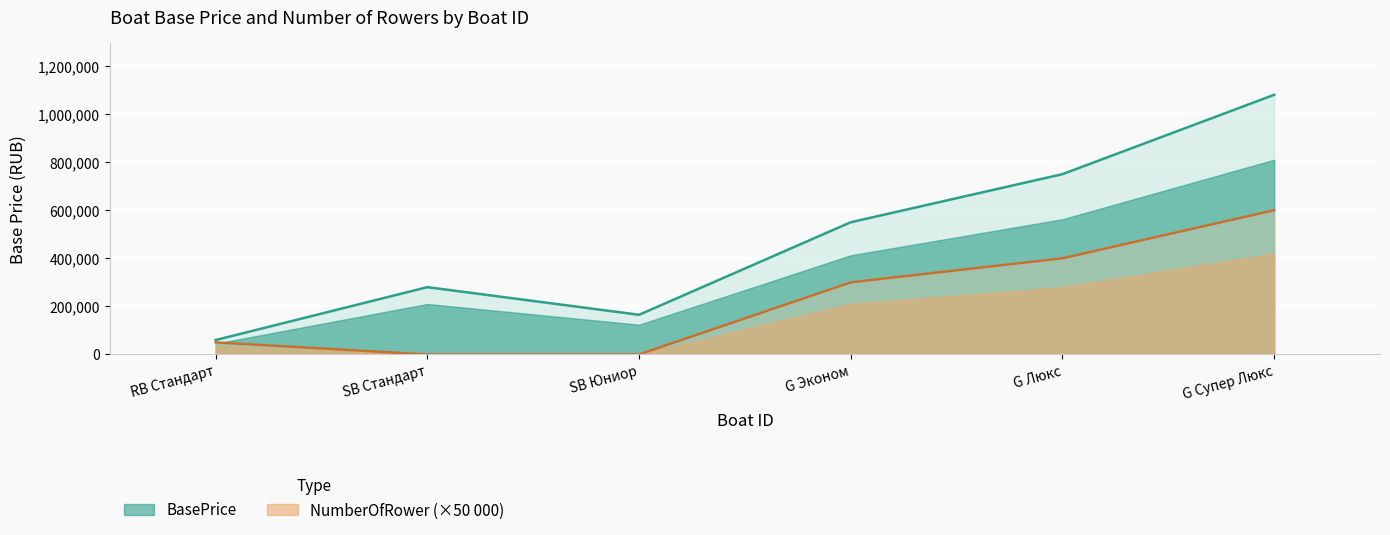

How many BasePrice values are between 165000 and 750000?

4